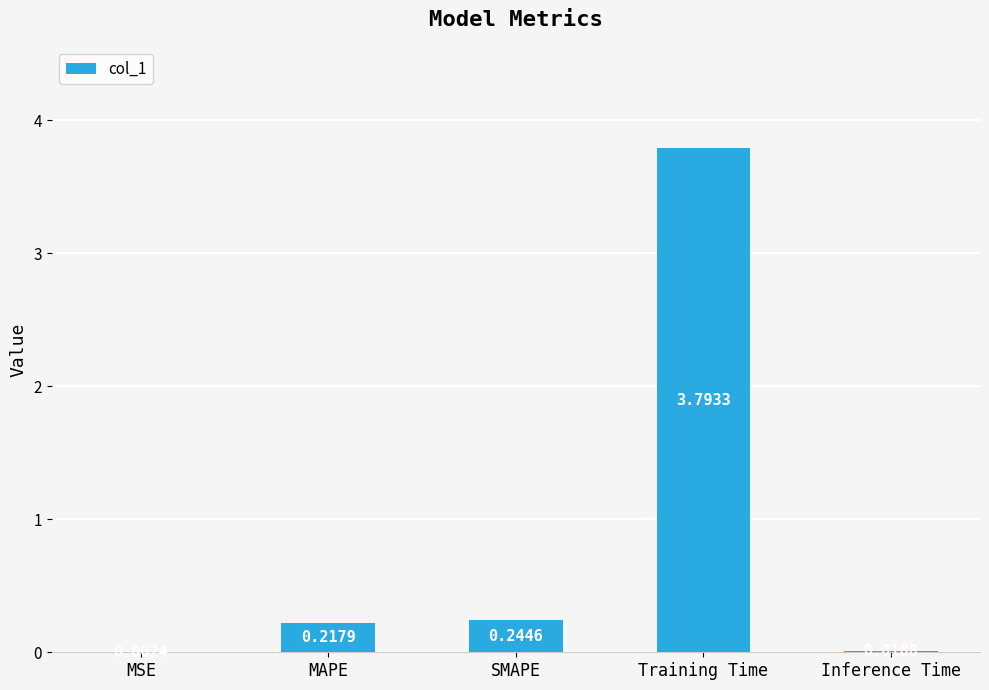

Are the bars grouped side by side (vs. stacked)?

No